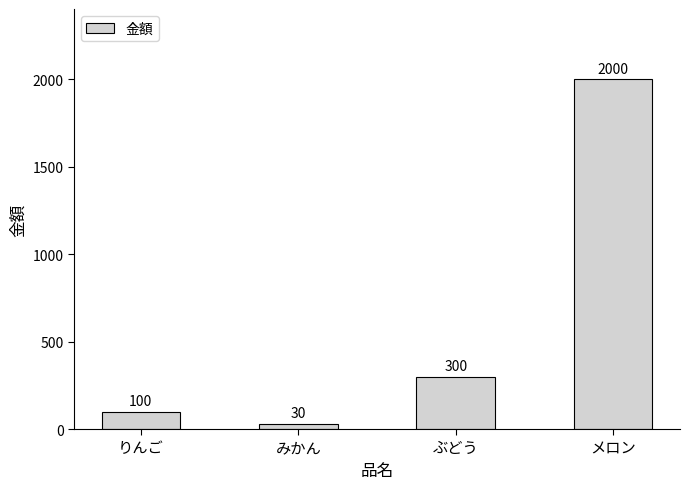

At which label is the value closest to 1015?

ぶどう